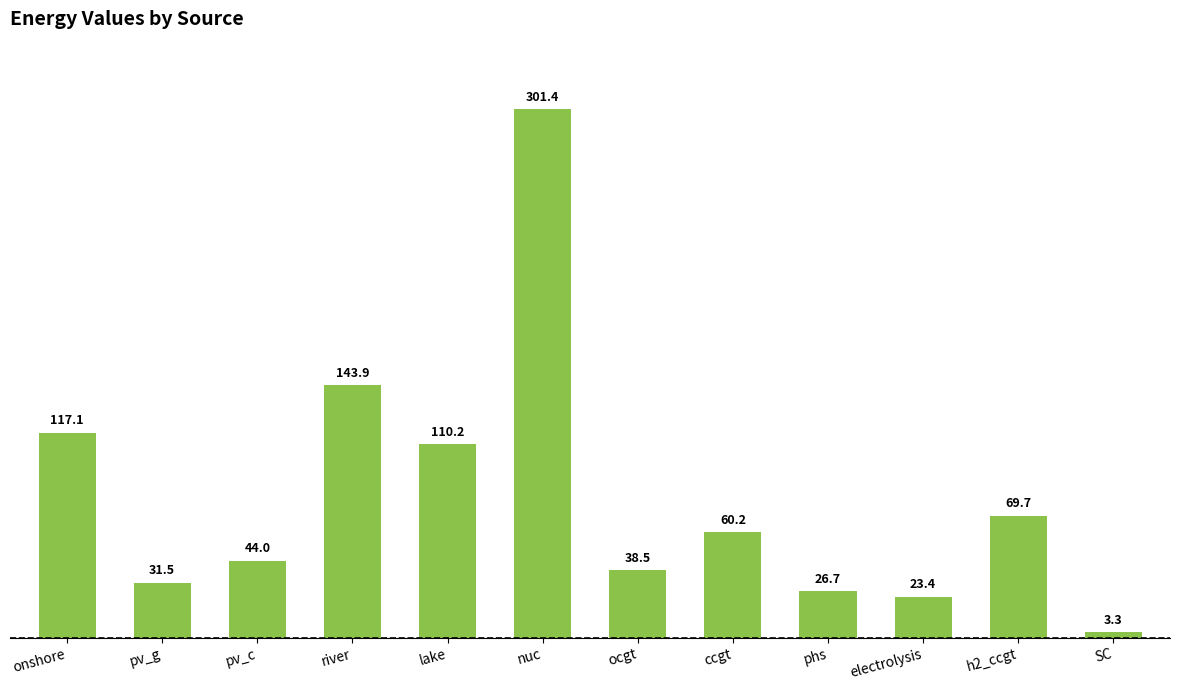

List the labels in order of value, largest first.

nuc, river, onshore, lake, h2_ccgt, ccgt, pv_c, ocgt, pv_g, phs, electrolysis, SC